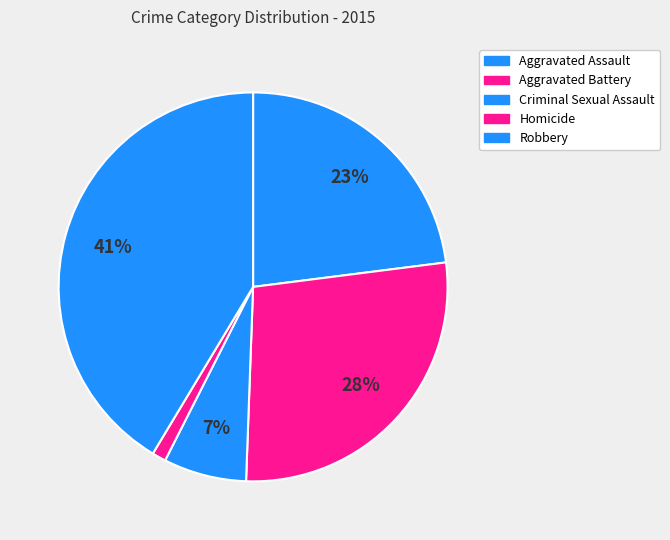

Approximately how many times larger is the value at Aggravated Battery compared to Criminal Sexual Assault?

4.0